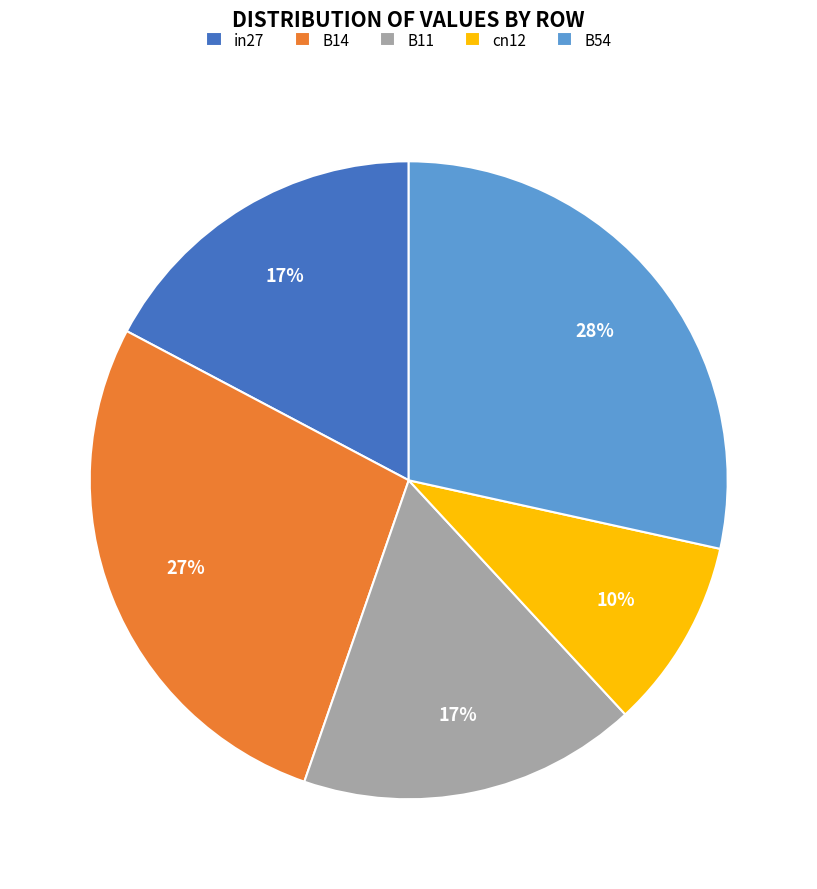

Between B54 and B11, which is larger?

B54